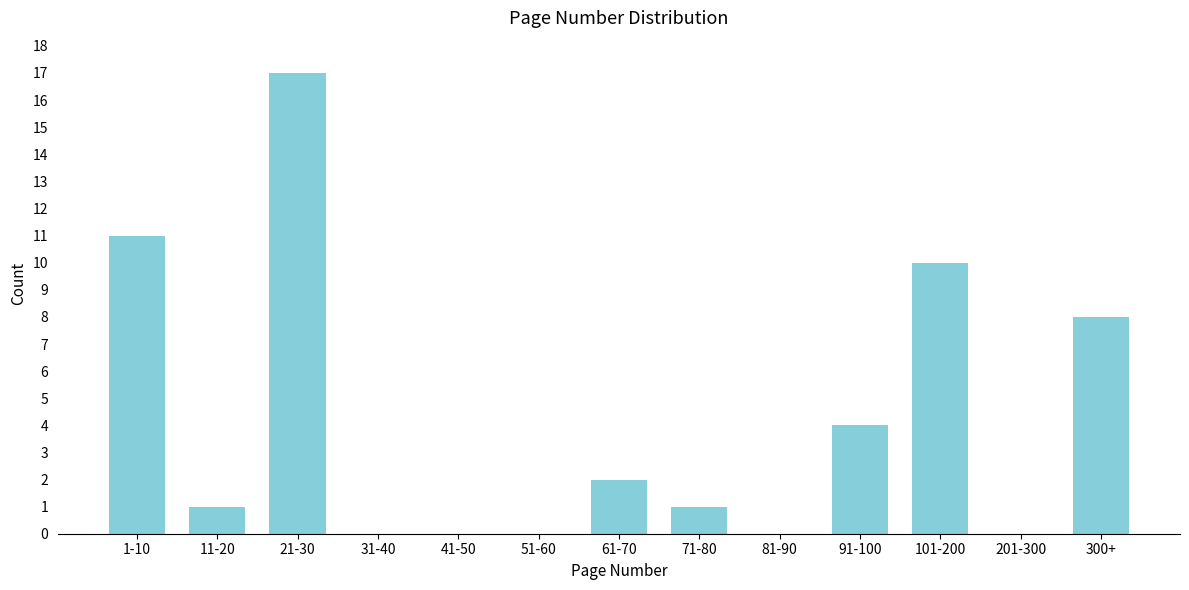

Reading right to left, transcribe all the data shown in this chart.

300+=8	201-300=0	101-200=10	91-100=4	81-90=0	71-80=1	61-70=2	51-60=0	41-50=0	31-40=0	21-30=17	11-20=1	1-10=11